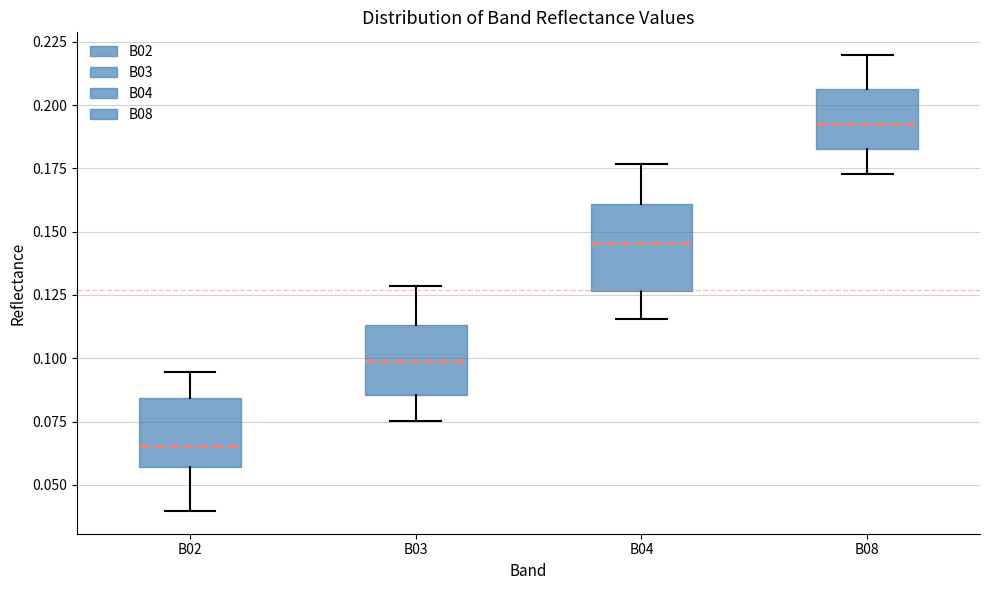

Which box's median line is the highest?

B08